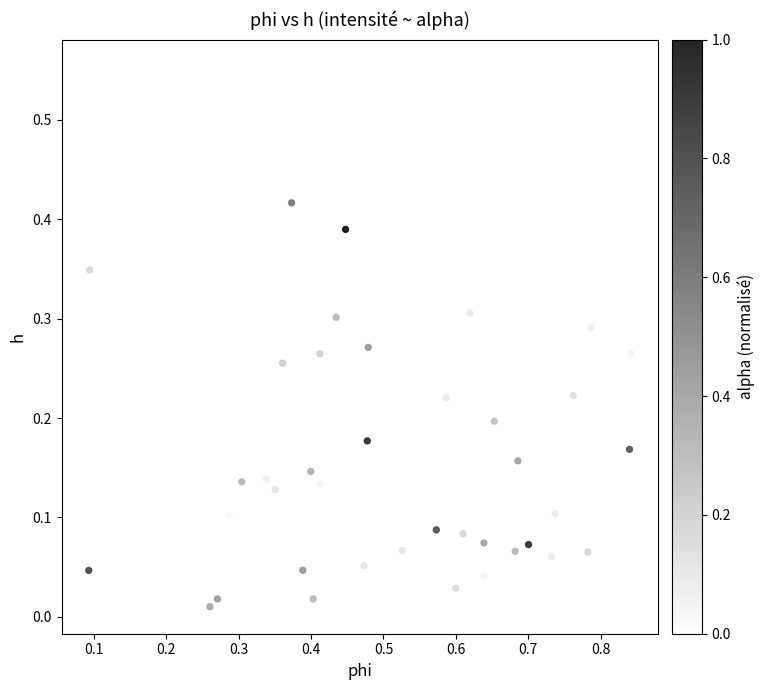

What is the range of Y values (max minus min)?

0.5